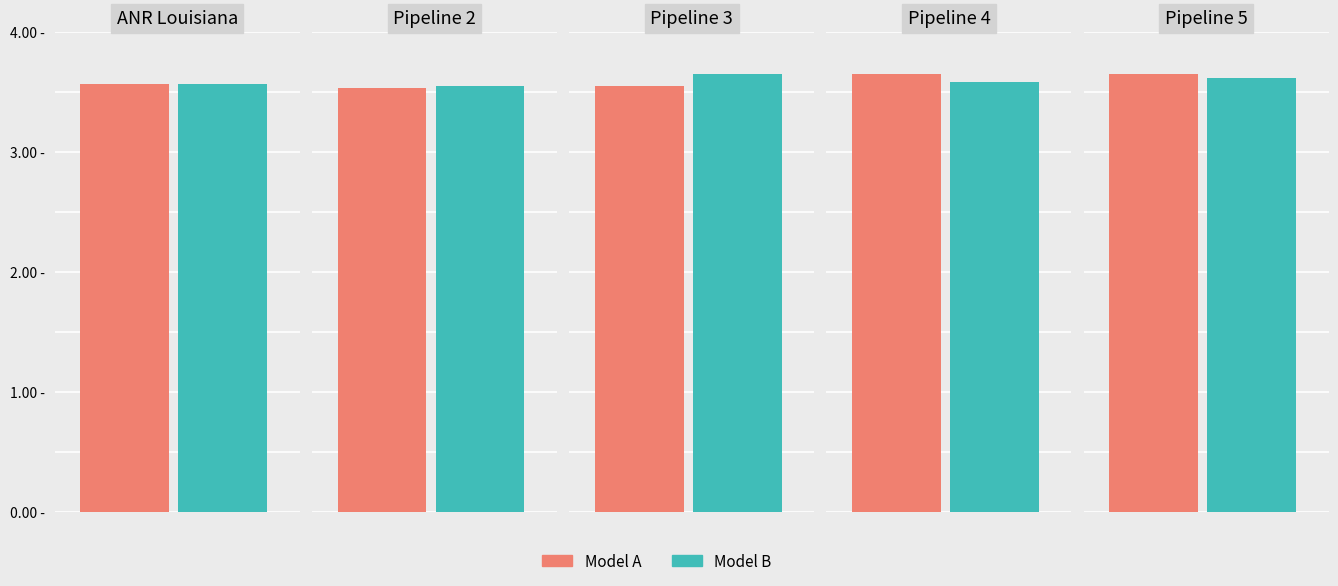

What is the sum of all Model B values?

18.0